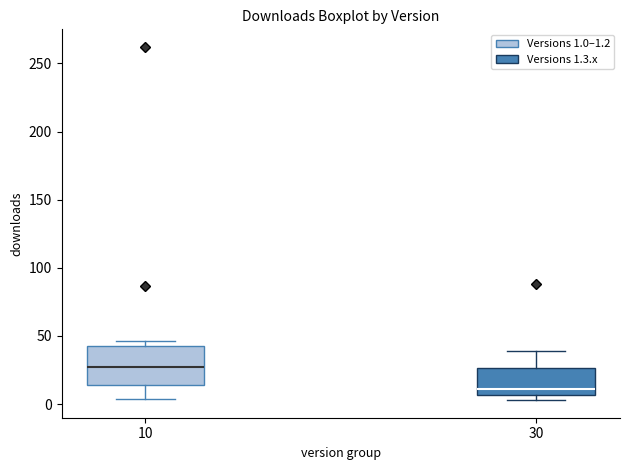

Where is the upper edge of the box at x = 10 on the y-axis? The values are not printed on the chart, so give them approximately, as read against the axis.

45